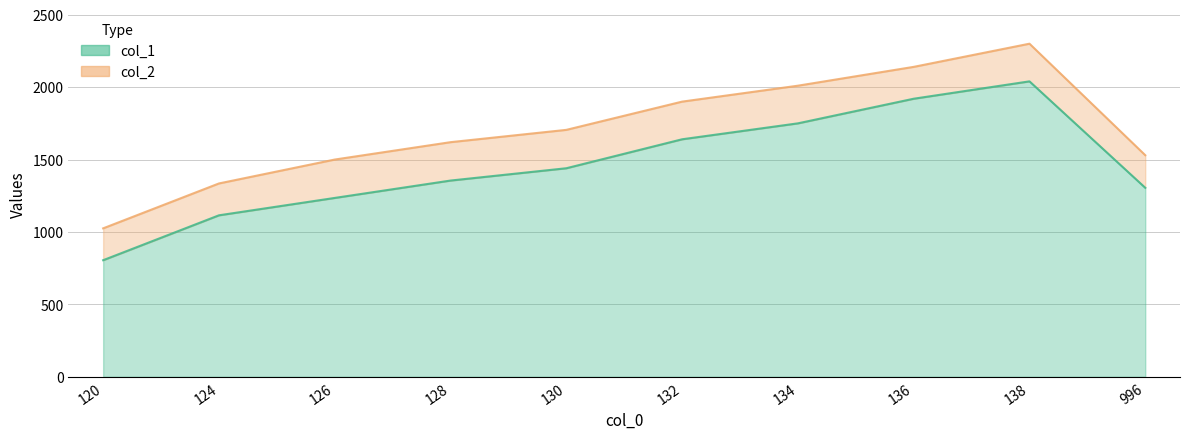

What is the value of the col_1 point at the 4th from the left?

1355